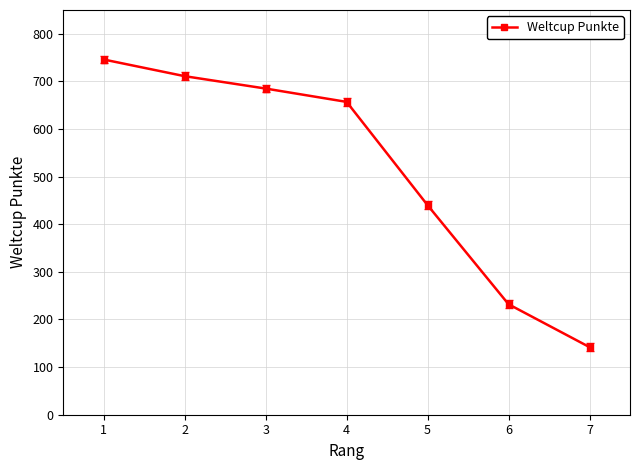

How many data points are less than 657?

3